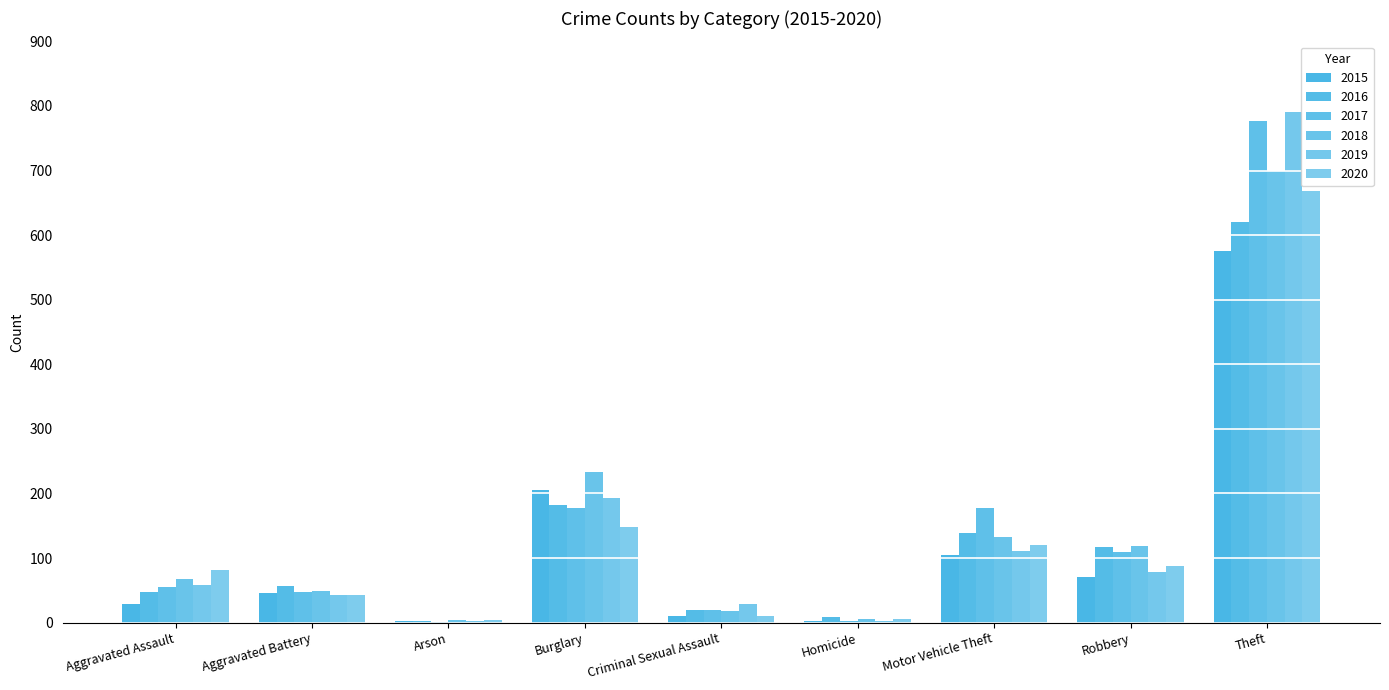

Reading right to left, extract all data points from this chart.

2015: 576	71	105	3	11	205	2	46	29
2016: 621	117	138	8	20	182	3	57	48
2017: 777	109	178	2	19	177	1	48	55
2018: 700	119	133	5	18	233	4	49	68
2019: 790	79	111	3	29	193	2	43	59
2020: 669	88	120	6	11	148	4	43	82